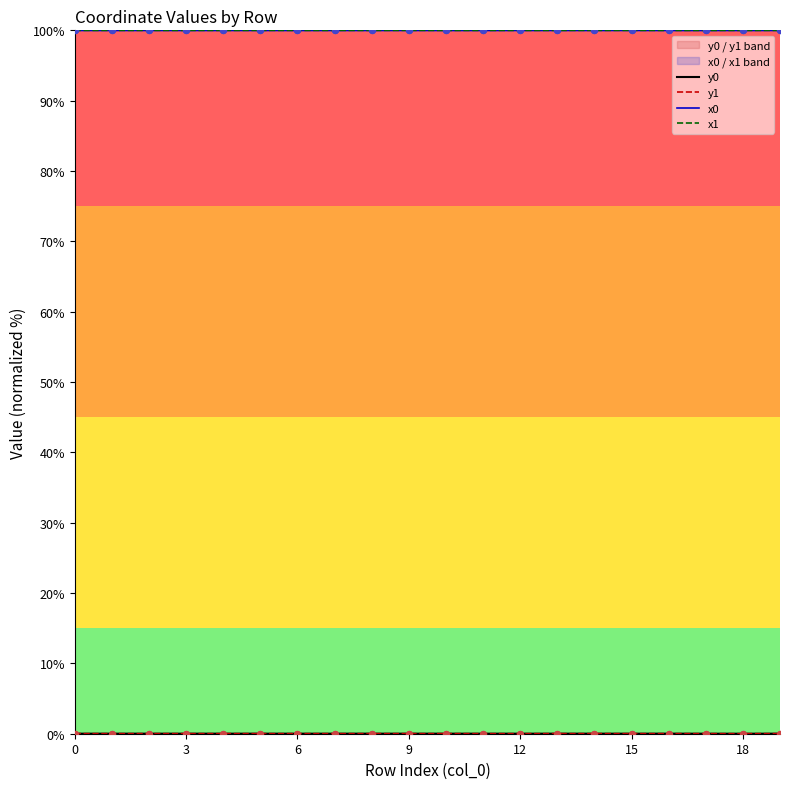

Which series has the largest Y range (max minus min)?

y0